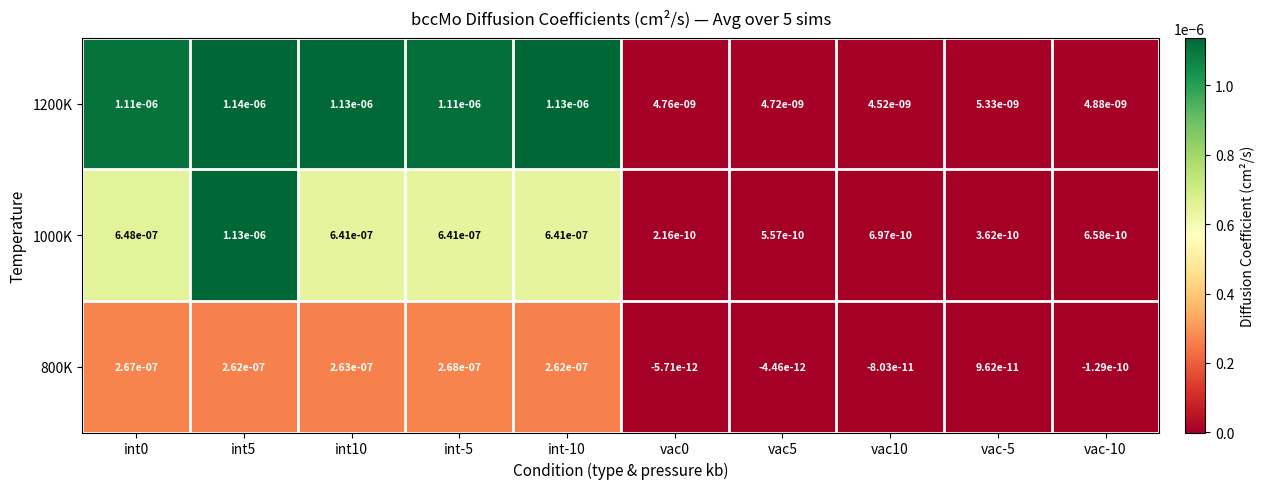

The value of 800K at int-10 is 0.0. True or false?

True